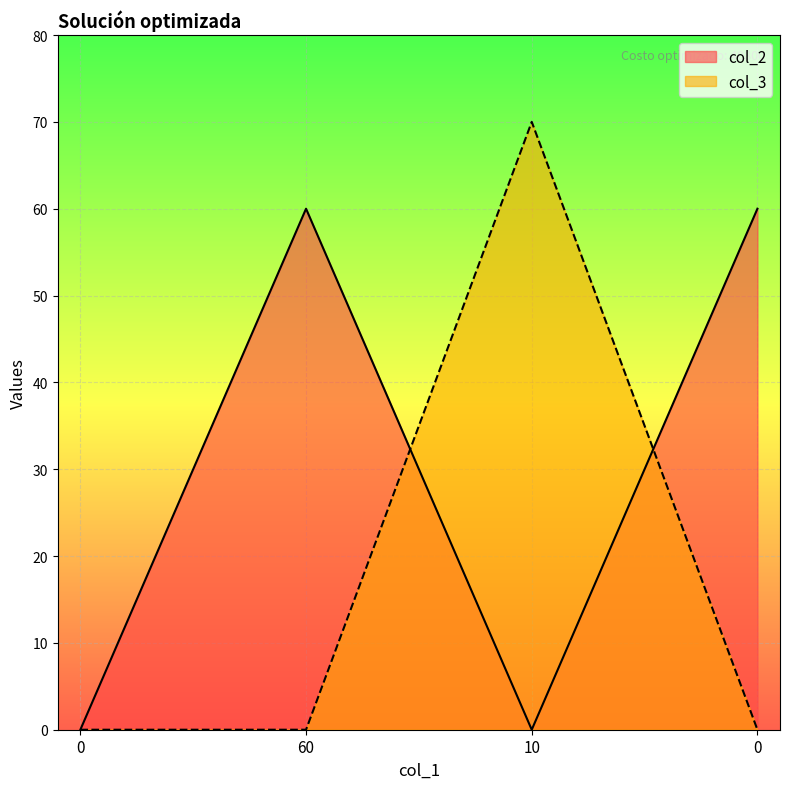

Rank the series at 60 from highest to lowest value.

col_2, col_3